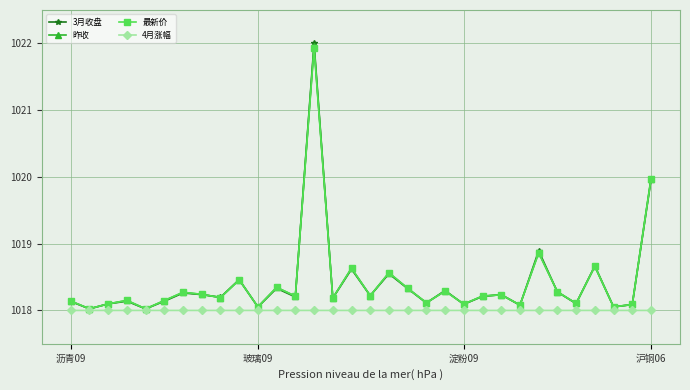

What is the value of the 昨收 point at the 23rd from the left?

1018.2